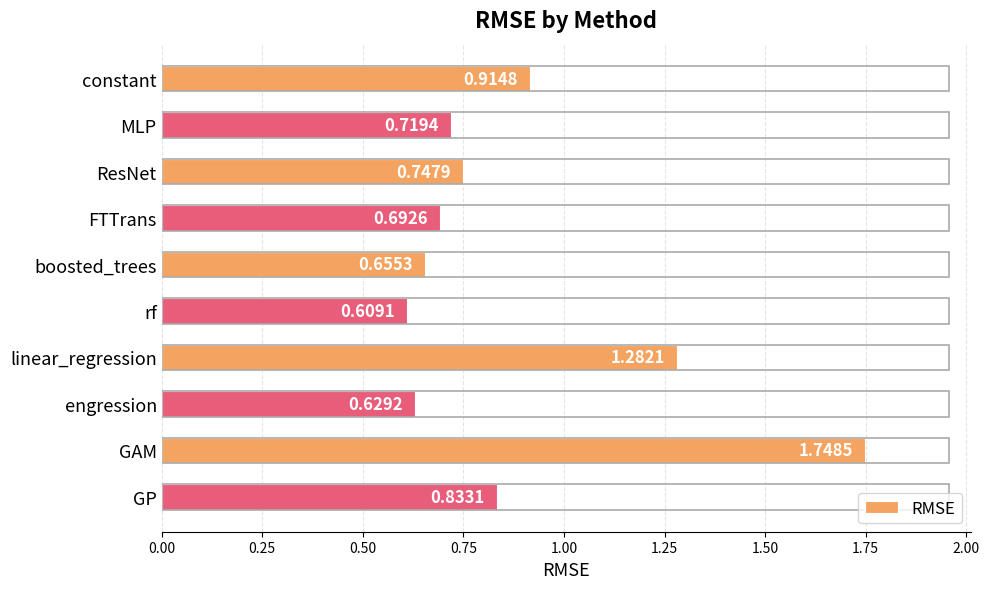

Between constant and FTTrans, which is larger?

constant